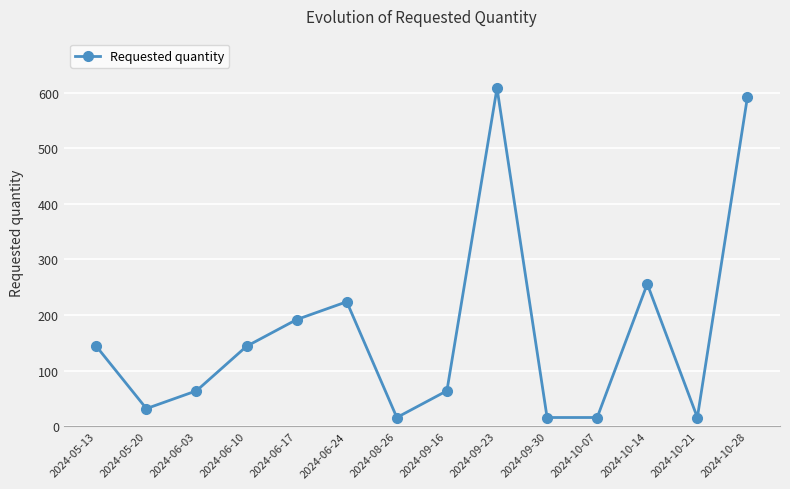

How many lines are shown in the chart?

1